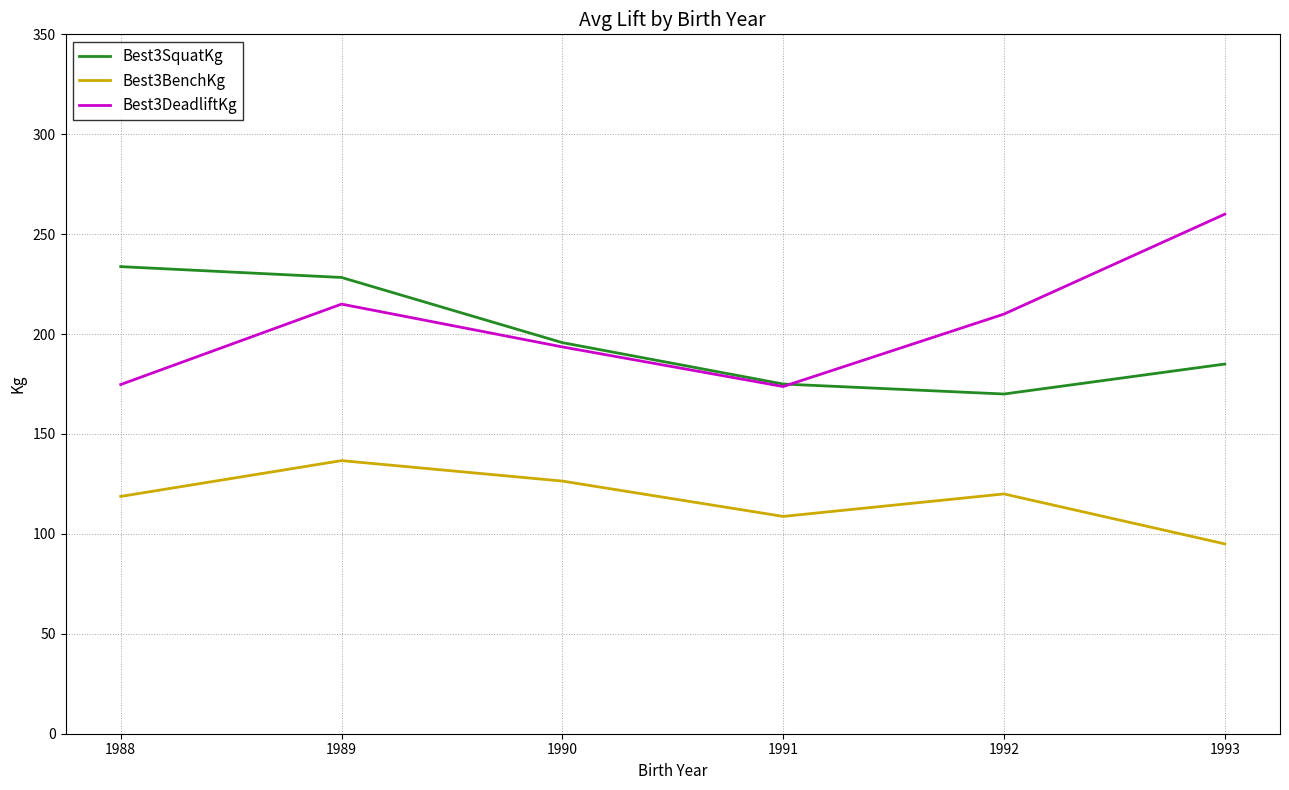

Which series has the largest total across all categories?

Best3DeadliftKg